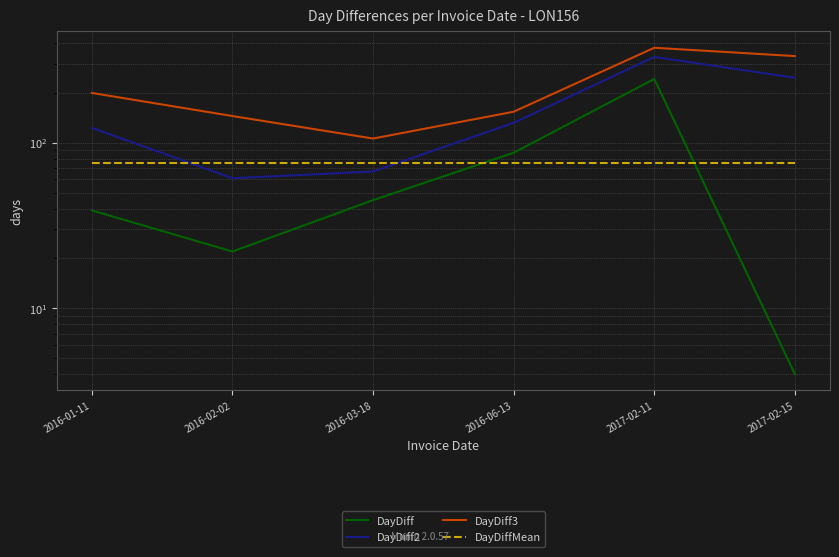

What is the spread (max minus min) of values at 2016-02-02?

123.0